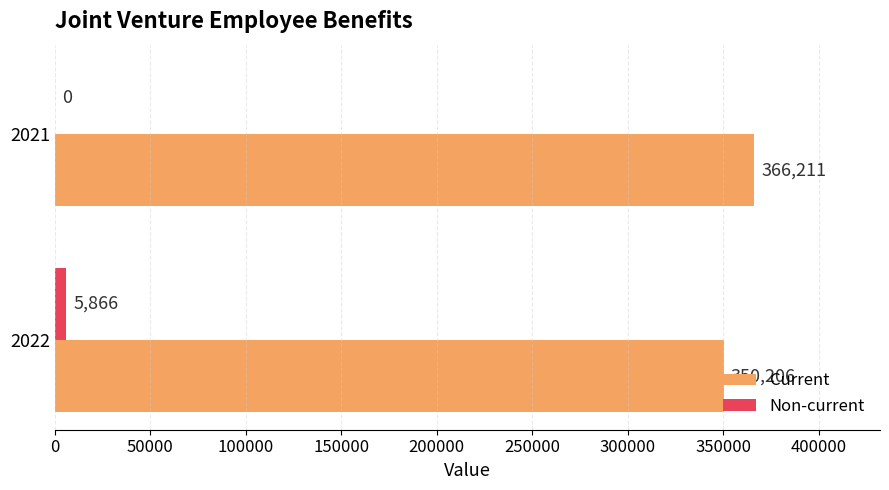

Which series has the largest total across all categories?

Current